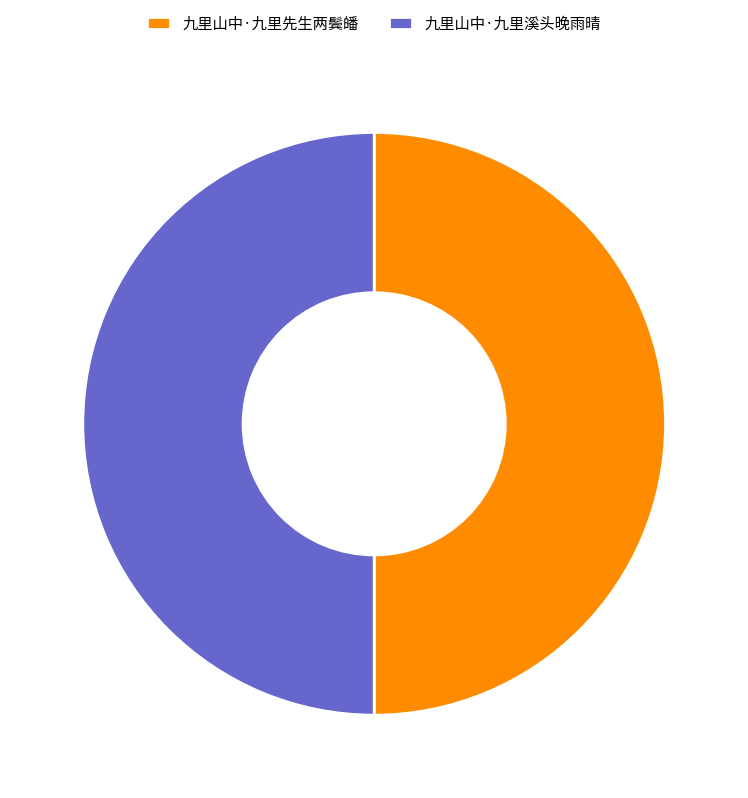

Approximately how many times larger is the value at 九里山中·九里溪头晚雨晴 compared to 九里山中·九里先生两鬓皤?

1.0